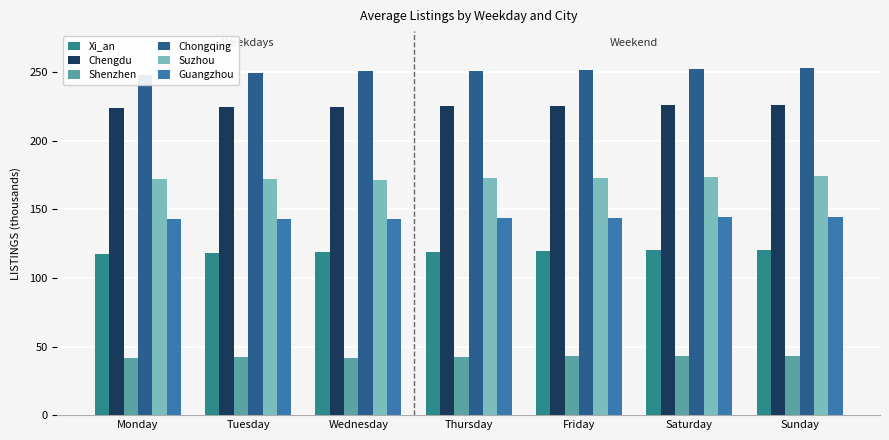

At how many categories does at least one series exceed 208?

7